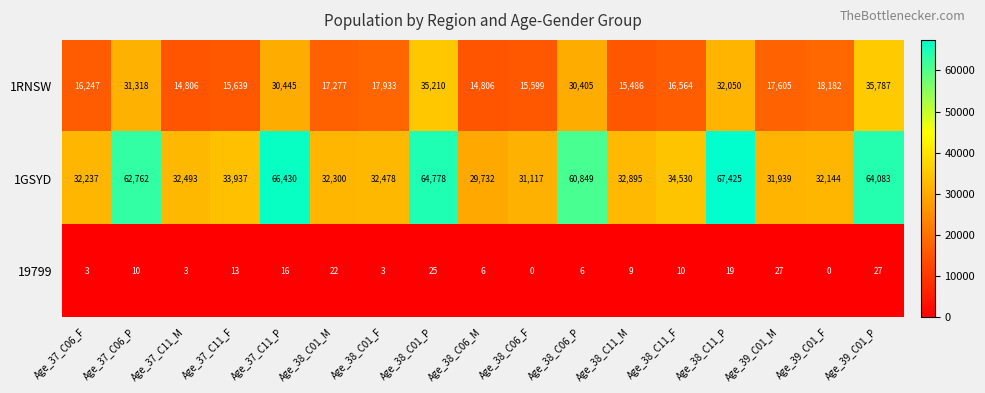

The value of 1RNSW at Age_37_C06_P is 31318. True or false?

True